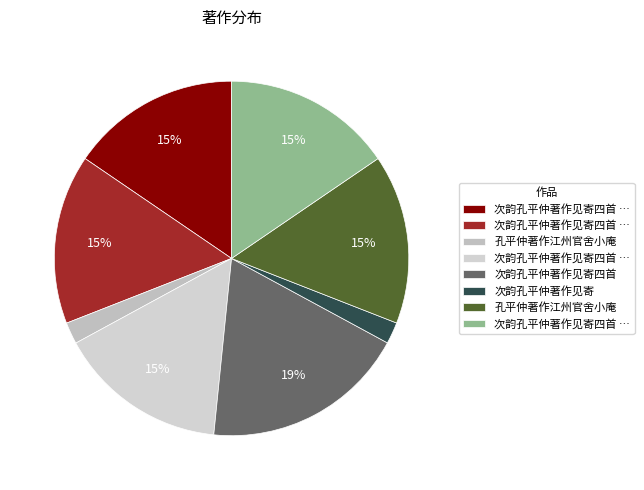

How many segments does this pie chart have?

8